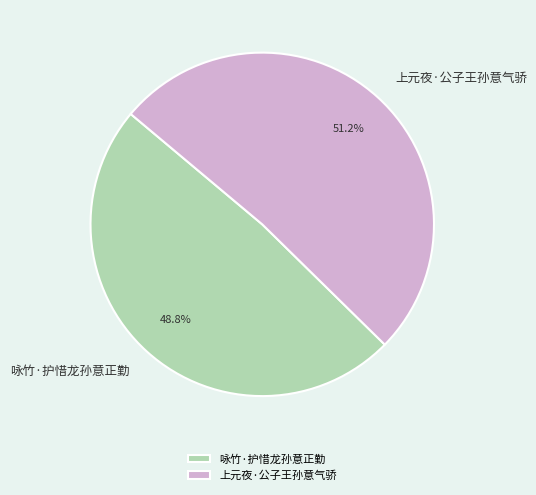

Which has a higher value, 上元夜·公子王孙意气骄 or 咏竹·护惜龙孙意正勤?

上元夜·公子王孙意气骄